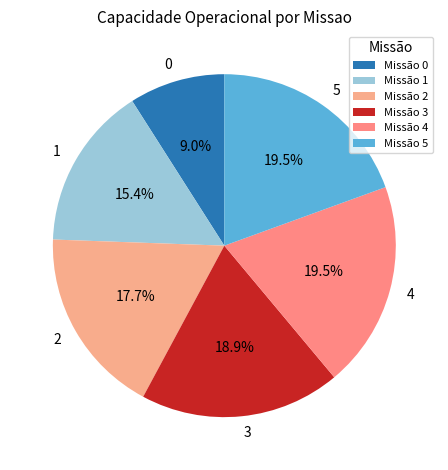

How many slices are in this pie chart?

6